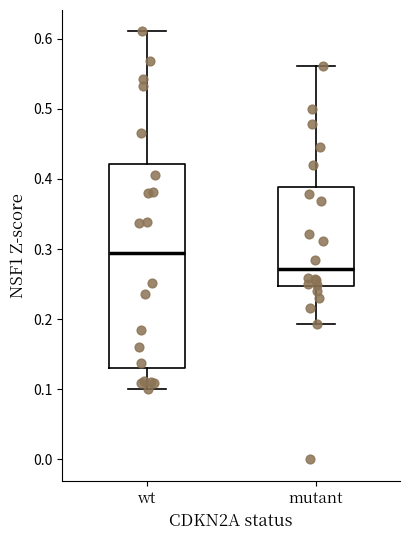

Reading left to right, transcribe this box plot: for each box, give where its median line is, the range the box spans, and where its two whiskers end, as read against the y-axis. The values are not printed on the chart, so give them approximately, as read against the axis.

wt: median 0.29, box 0.13 to 0.42, whiskers 0.10 to 0.61
mutant: median 0.27, box 0.25 to 0.39, whiskers 0.19 to 0.56